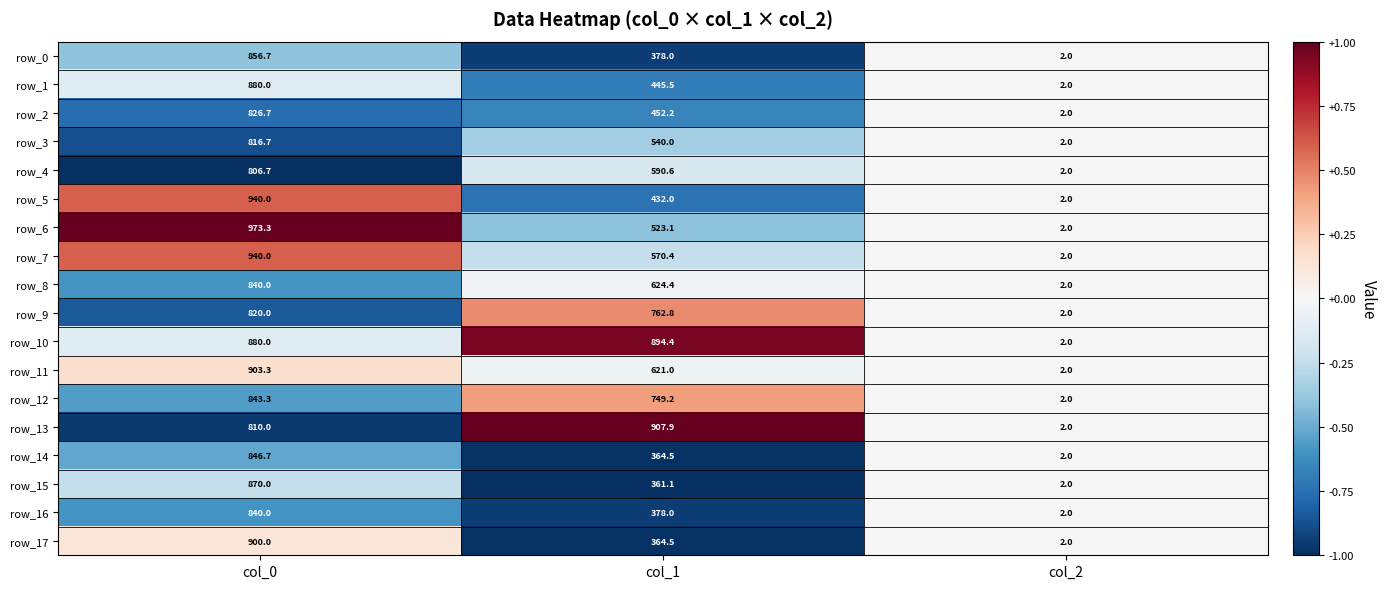

List the labels in order of row_17 value, largest first.

col_0, col_1, col_2